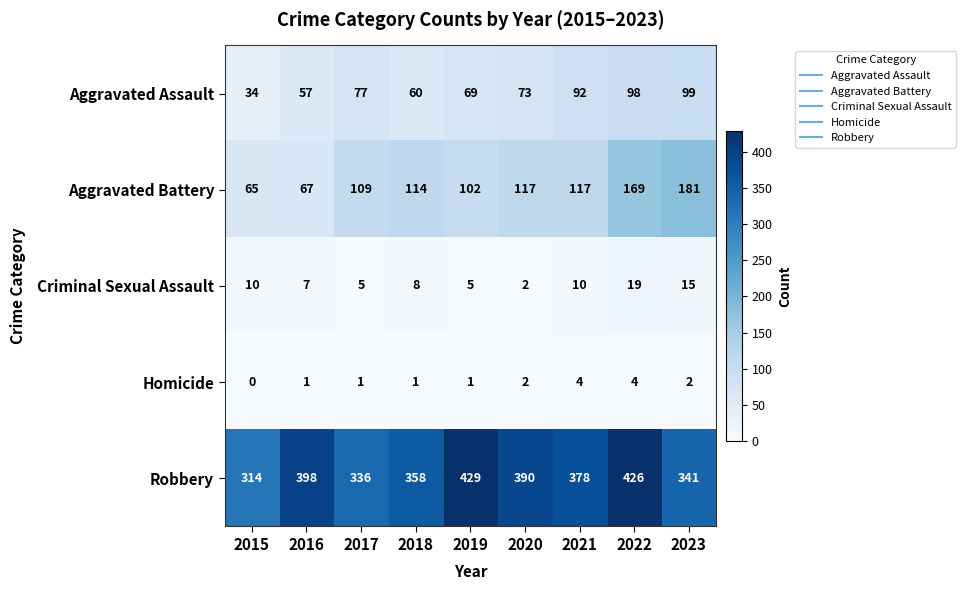

Count the Criminal Sexual Assault values in the range 5 to 10.

6